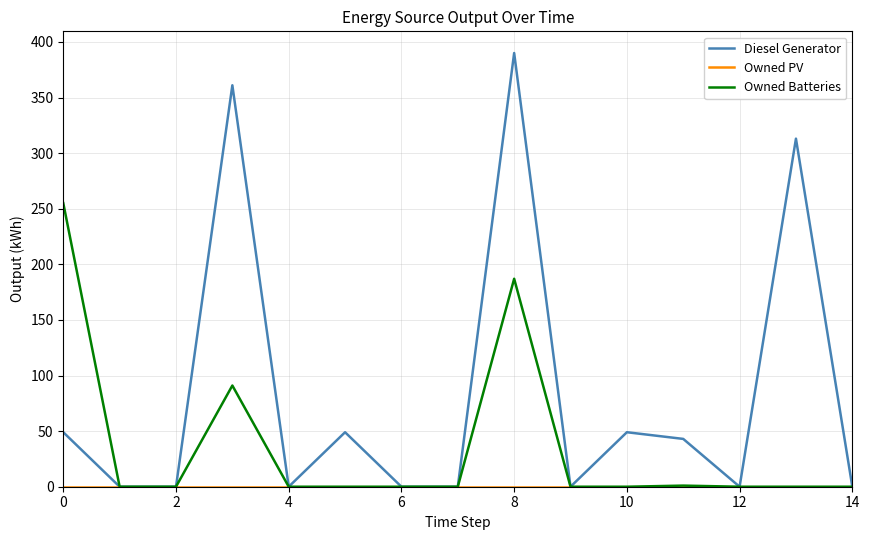

Which series has the widest spread of values?

Diesel Generator